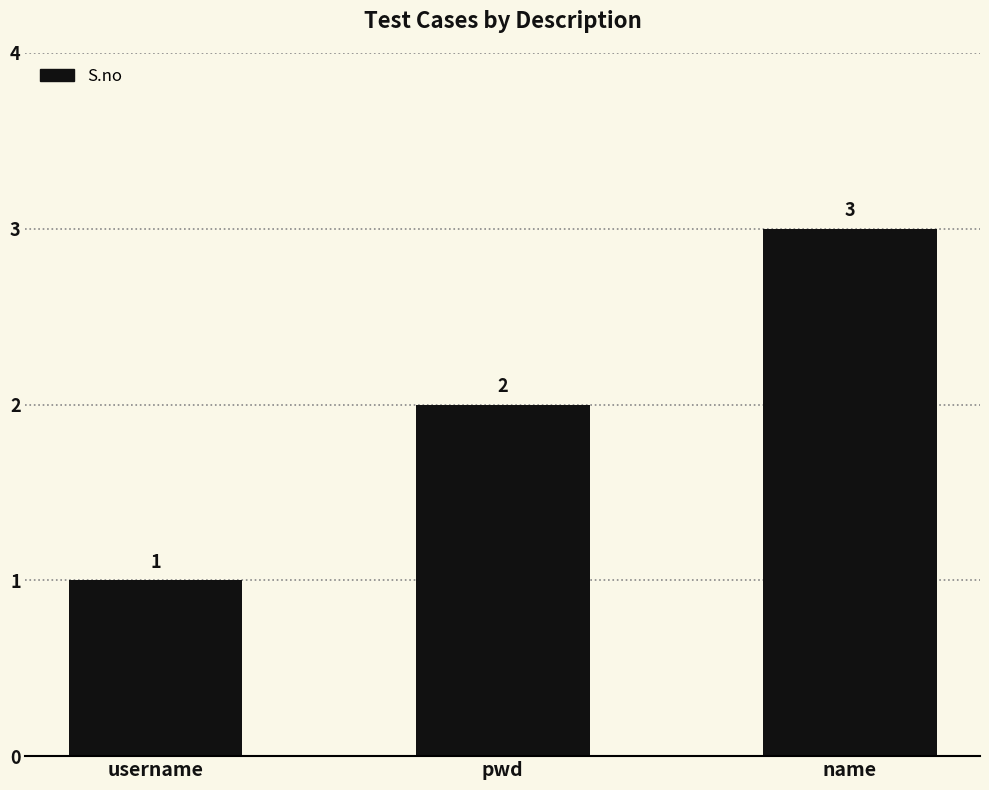

What value does the data have at pwd?

2